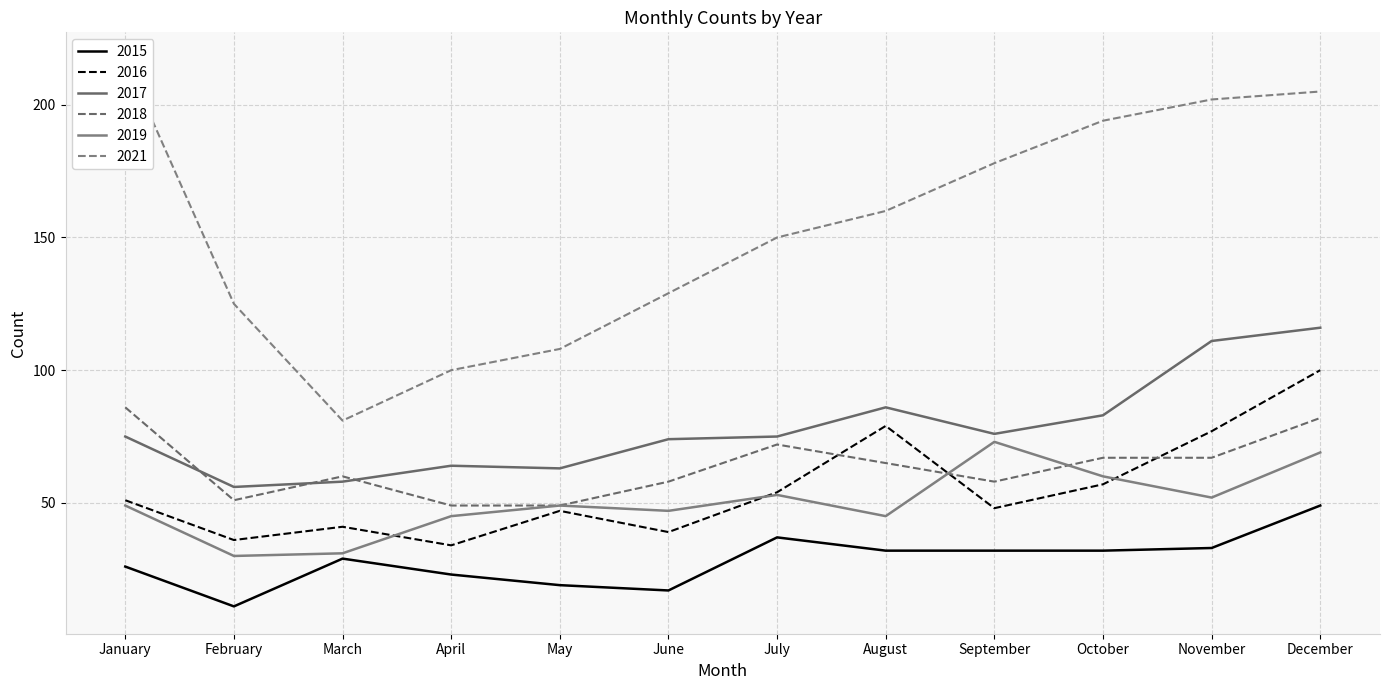

At November, list the series in order from largest to smallest.

2021, 2017, 2016, 2018, 2019, 2015